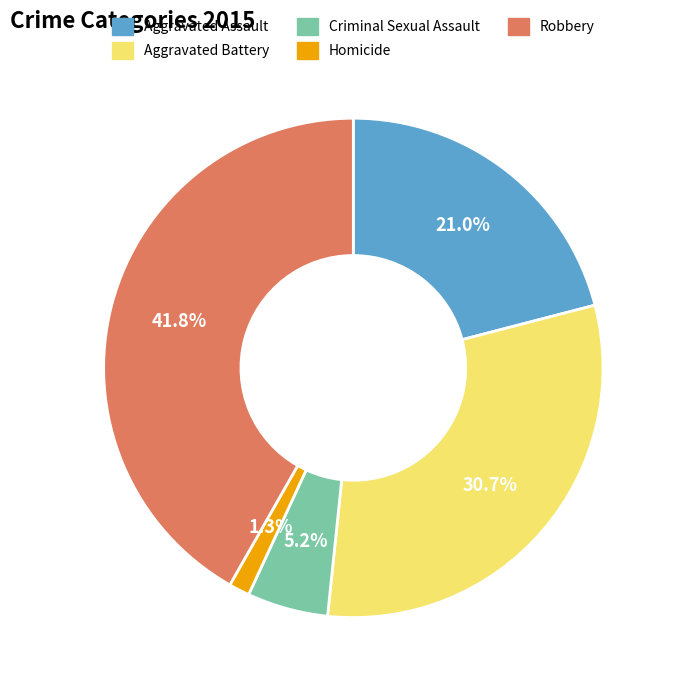

Combined, do Criminal Sexual Assault and Robbery account for over 50%?

No